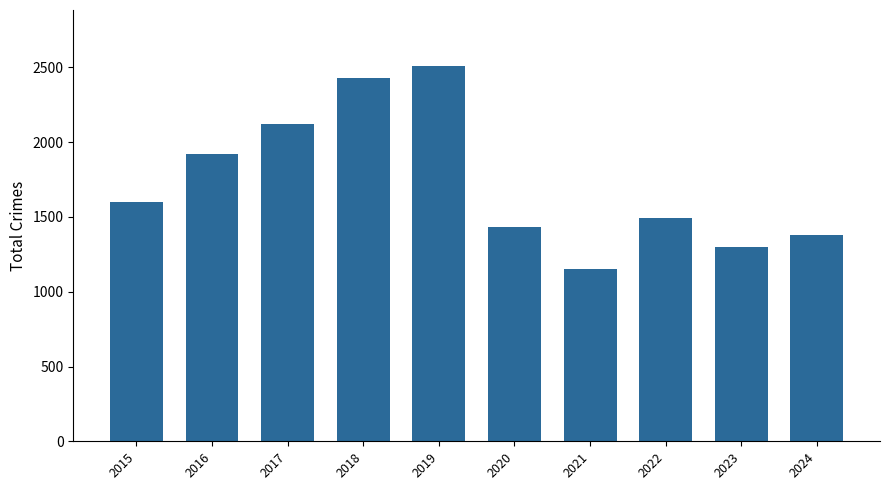

What is the maximum value shown in the chart?

2508